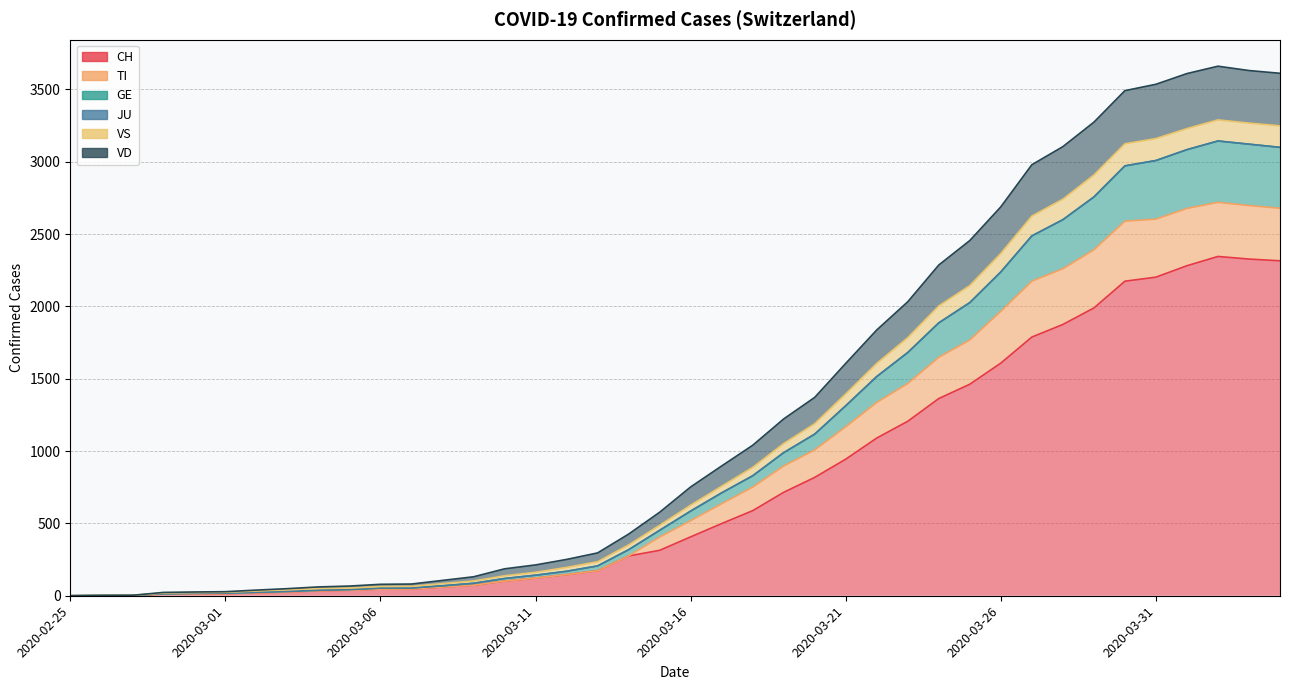

At which label does GE reach its minimum?

2020-02-25